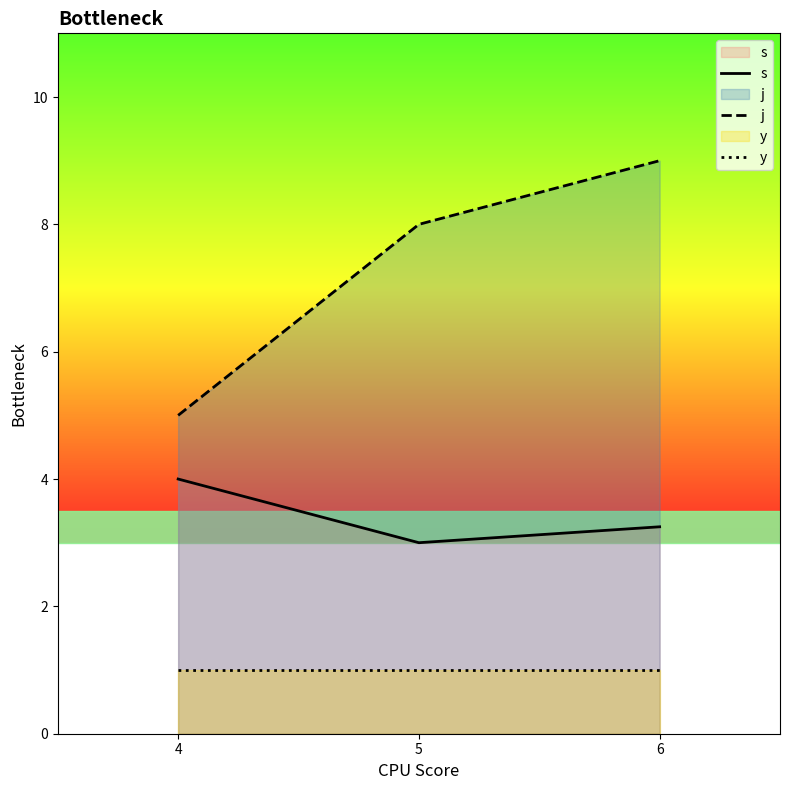

Is the value of s at 5 greater than the value of j at 5?

No